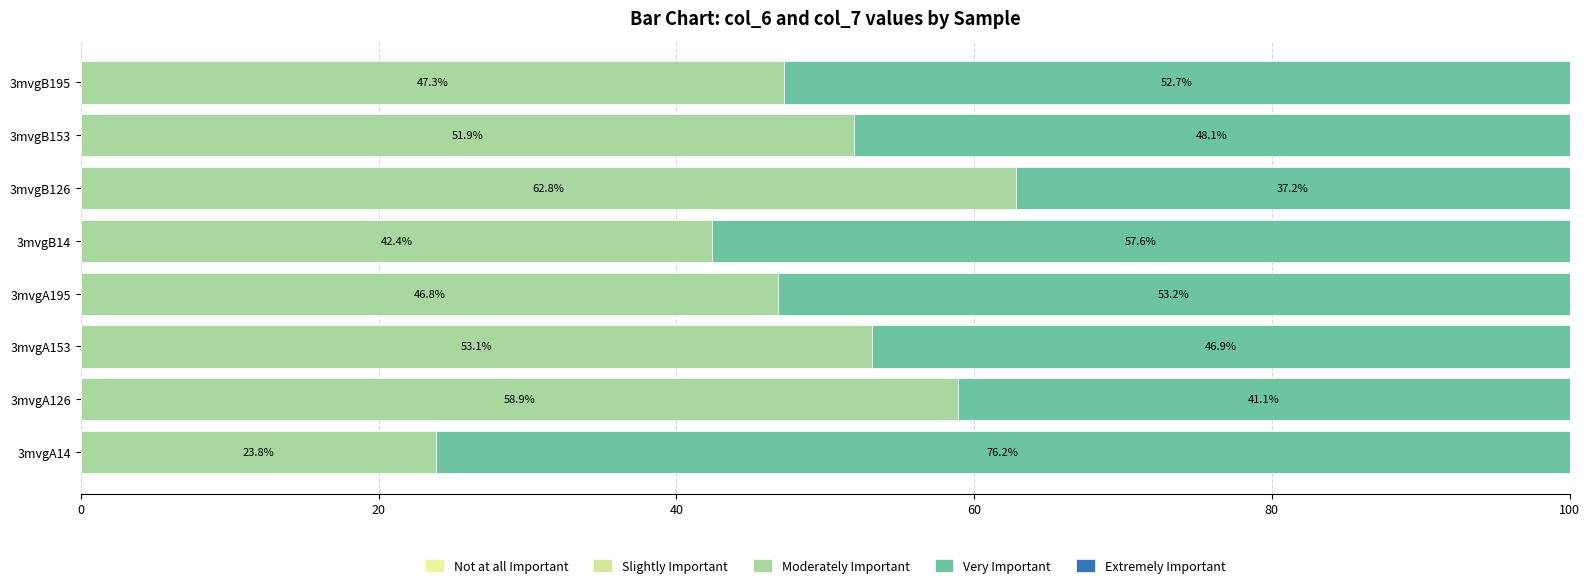

How many data points in Moderately Important are less than 51?

4